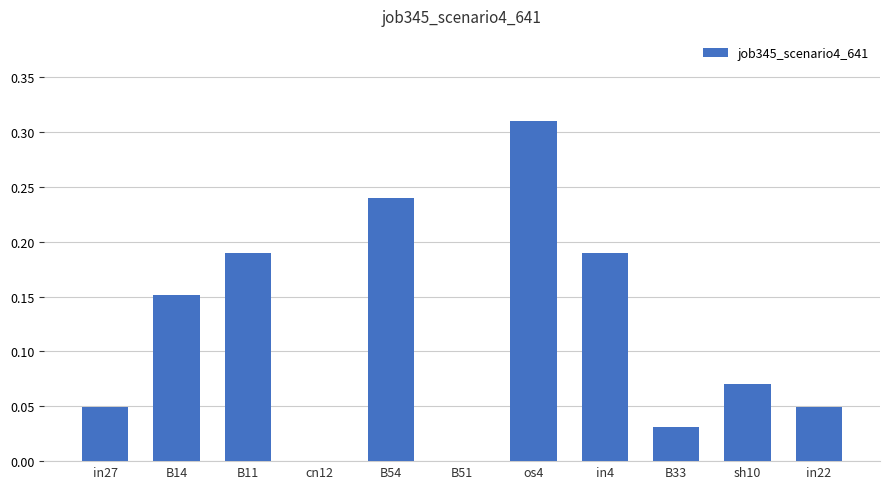

Between in27 and B33, which is larger?

in27